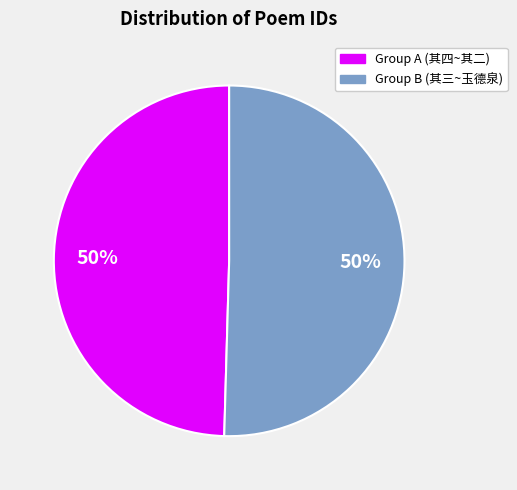

To the nearest percent, what is the average slice percentage?

50%